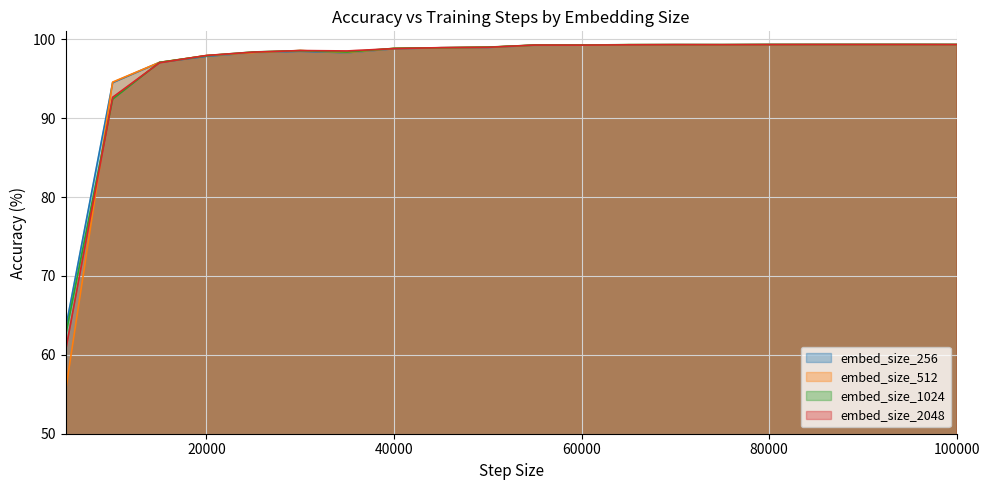

True or false: embed_size_1024 and embed_size_2048 cross at least once.

True